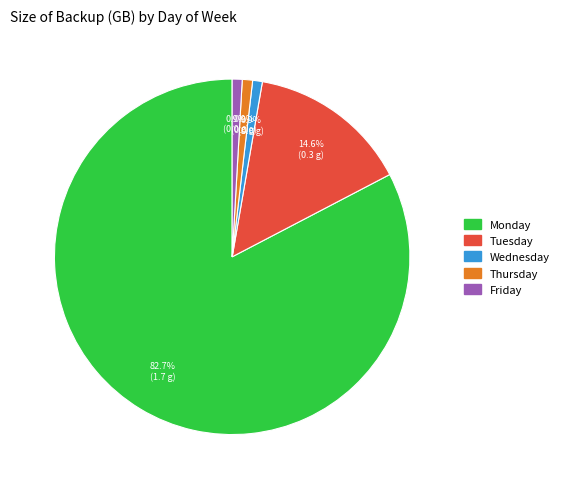

How many segments does this pie chart have?

5